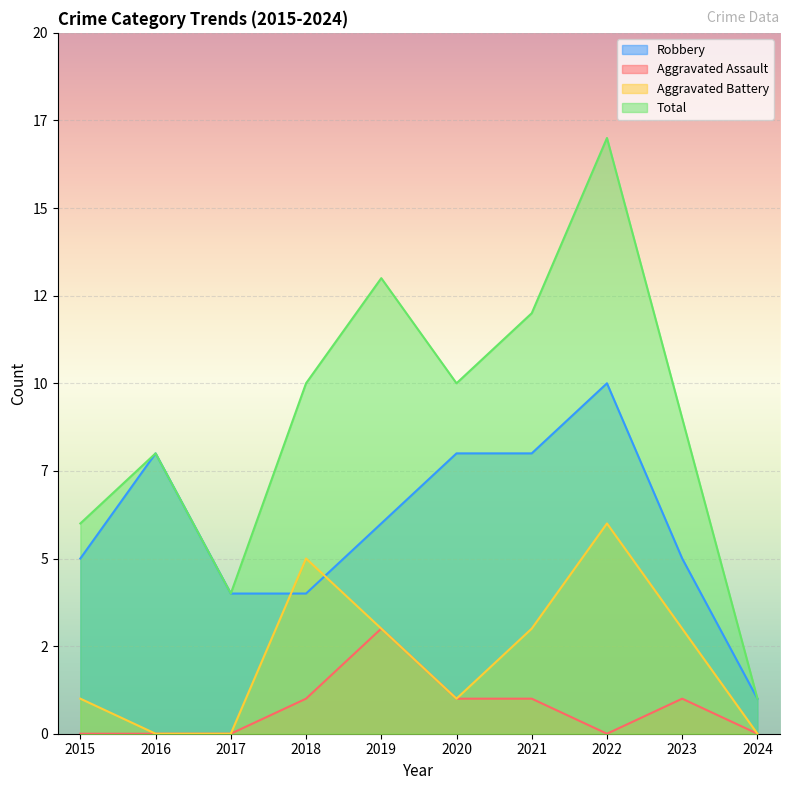

At which category is the sum across all series the highest?

2022